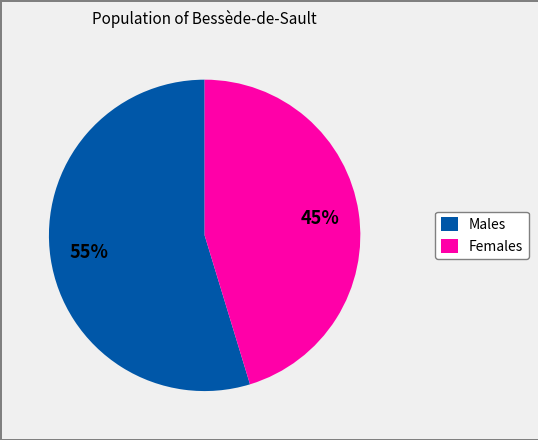

Which slice represents more than half of the pie?

Males